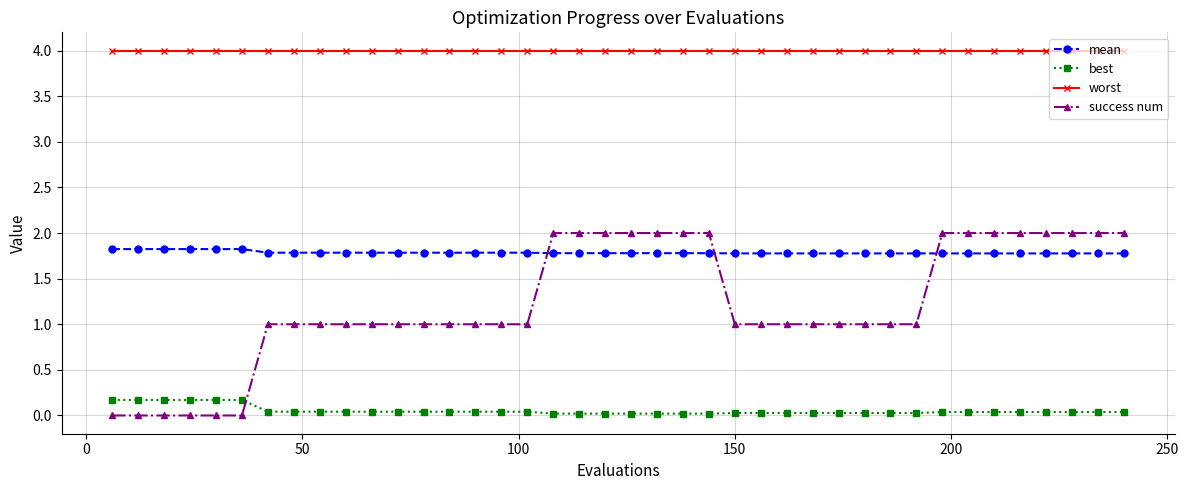

What is the highest value of the mean series?

1.8